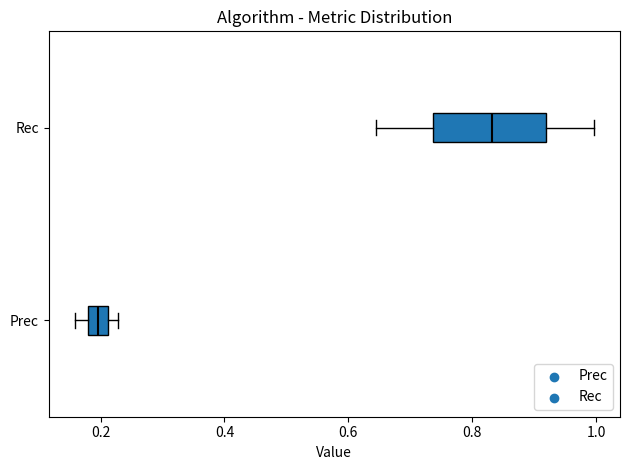

Reading bottom to top, read every box against the x-axis: the position of its median line, the range the box covers, and the ends of its whiskers. The values are not printed on the chart, so give them approximately, as read against the axis.

Prec: median 0.20, box 0.18 to 0.22, whiskers 0.16 to 0.22 (right of the box's right edge)
Rec: median 0.84, box 0.74 to 0.92, whiskers 0.64 to 1.00